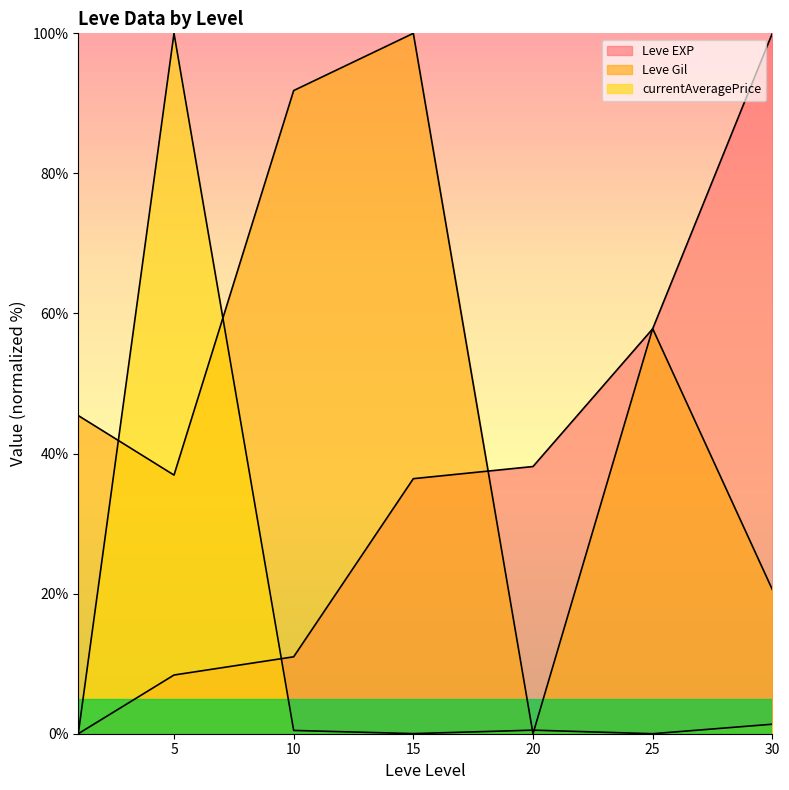

At how many categories does at least one series exceed 76?

4